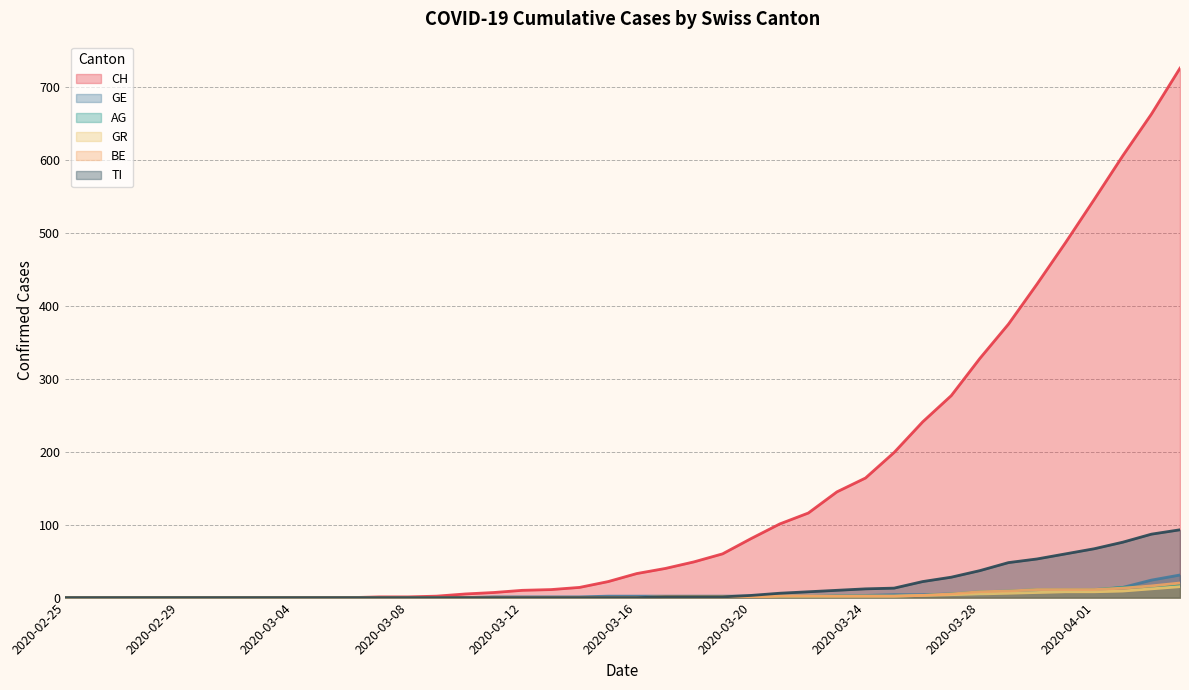

Which series has the largest total across all categories?

CH